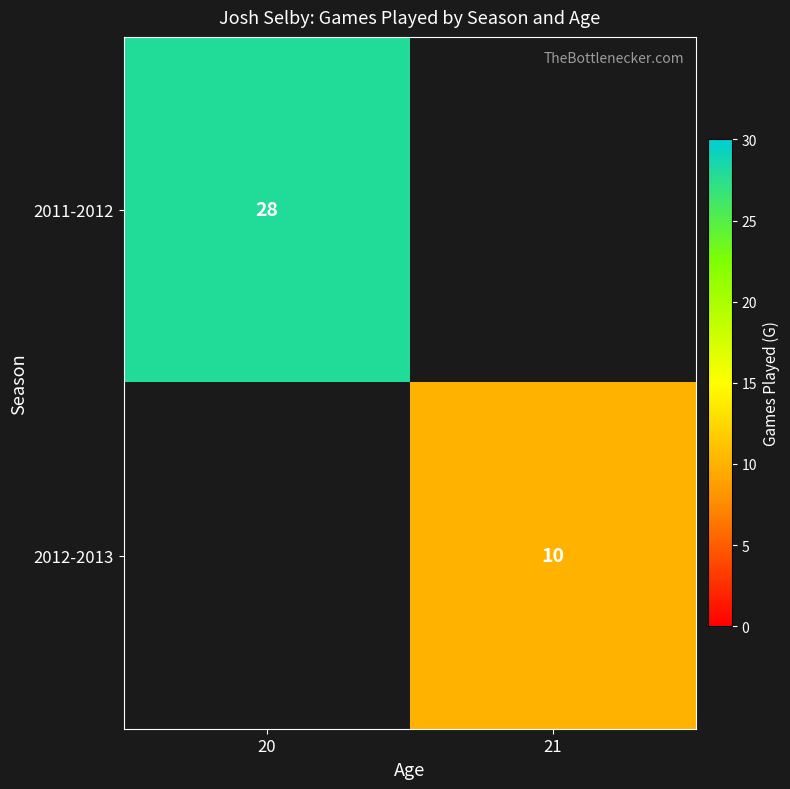

Is it true that 2012-2013 equals 17 at 21?

False